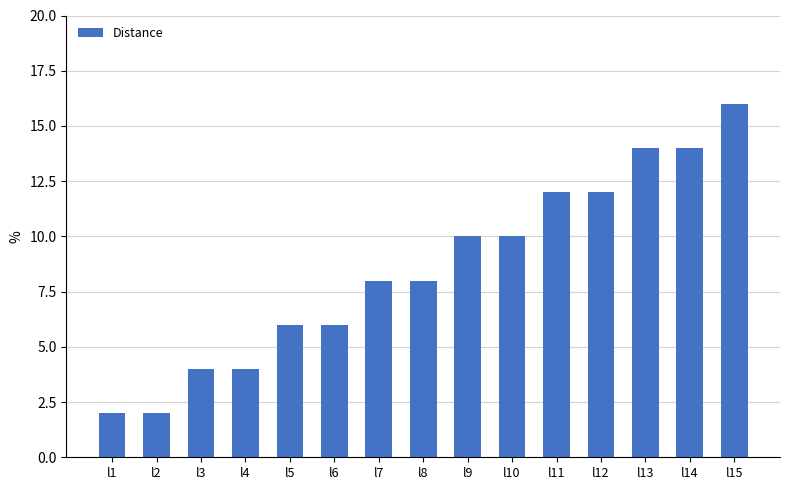

What is the maximum value shown in the chart?

16